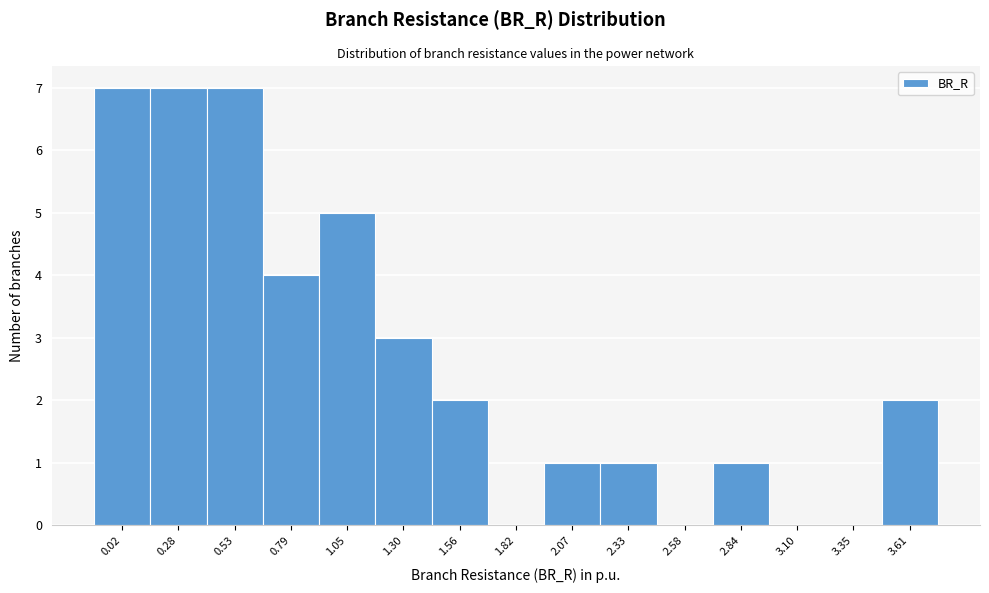

Reading right to left, extract all data points from this chart.

3.61=2	3.35=0	3.10=0	2.84=1	2.58=0	2.33=1	2.07=1	1.82=0	1.56=2	1.30=3	1.05=5	0.79=4	0.53=7	0.28=7	0.02=7